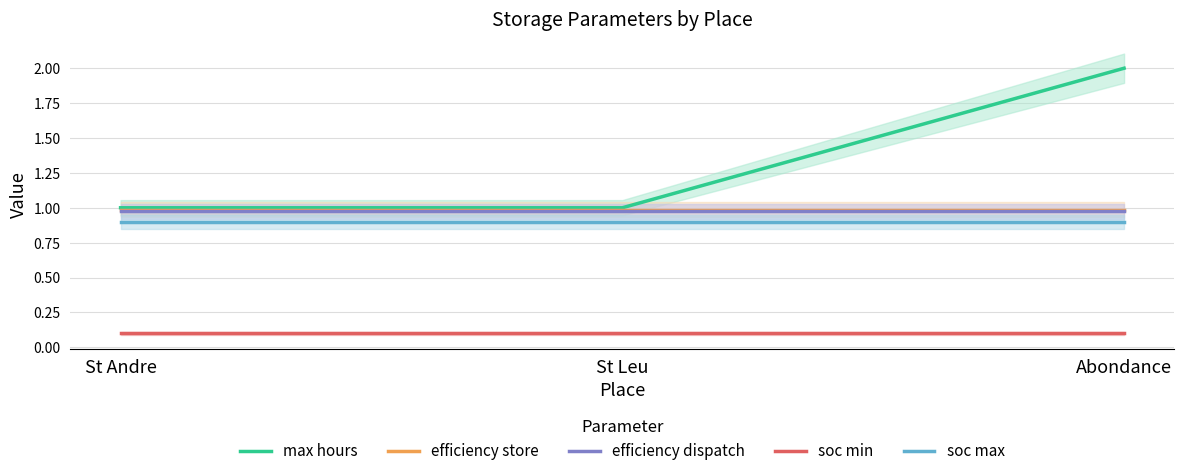

Is it true that soc max equals 1.4 at Abondance?

False